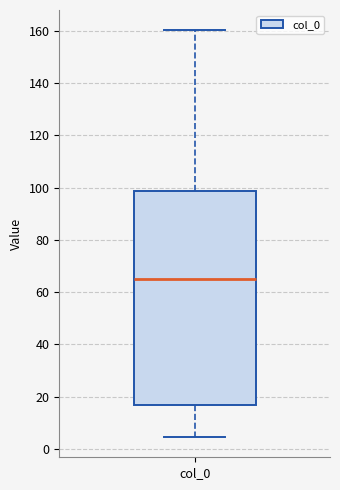

Where does the lower whisker of the box for col_0 end on the y-axis? The values are not printed on the chart, so give them approximately, as read against the axis.

4